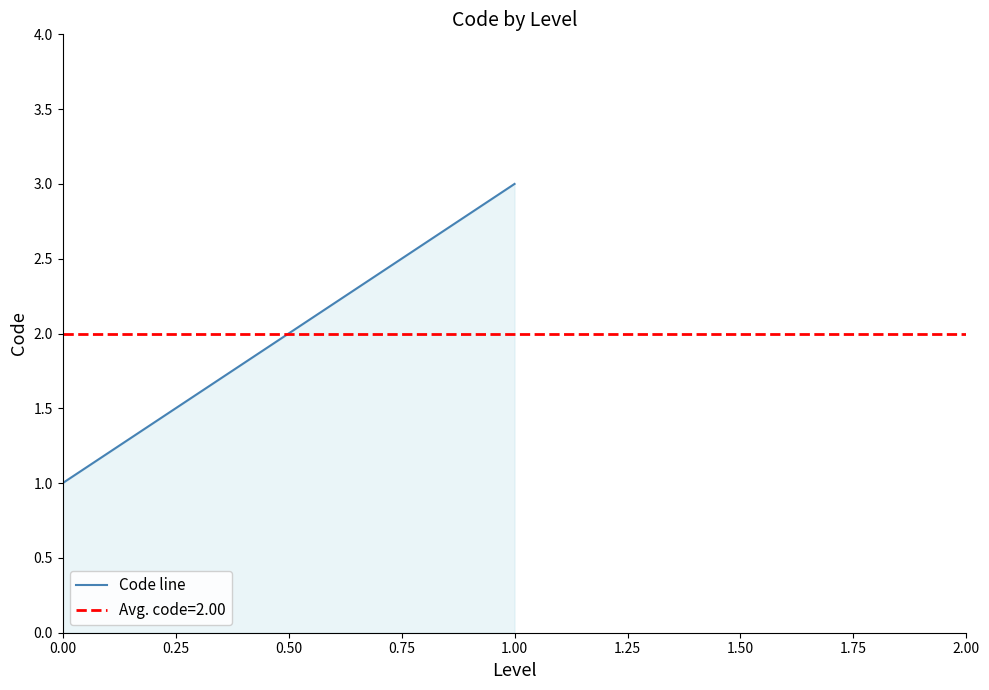

At which label does Code line reach its peak?

1.00